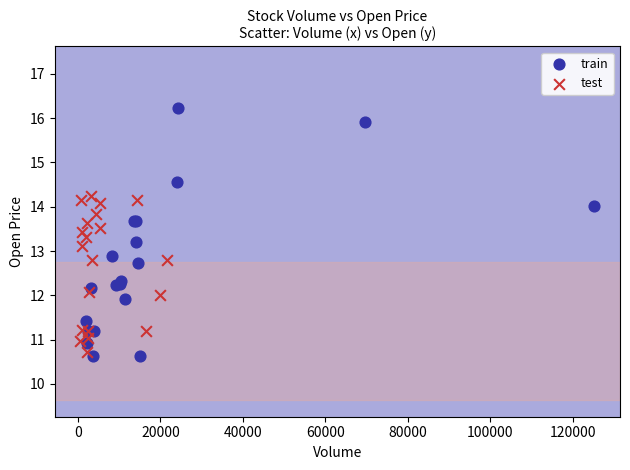

Which series has the widest spread of Y values?

train